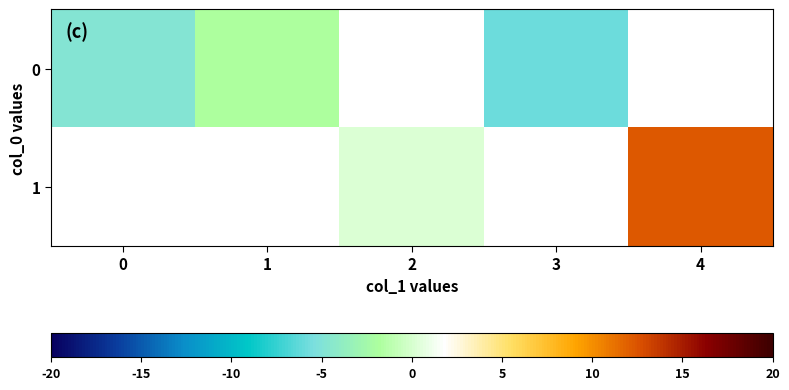

List the series in order of their peak value, lowest first.

0, 1